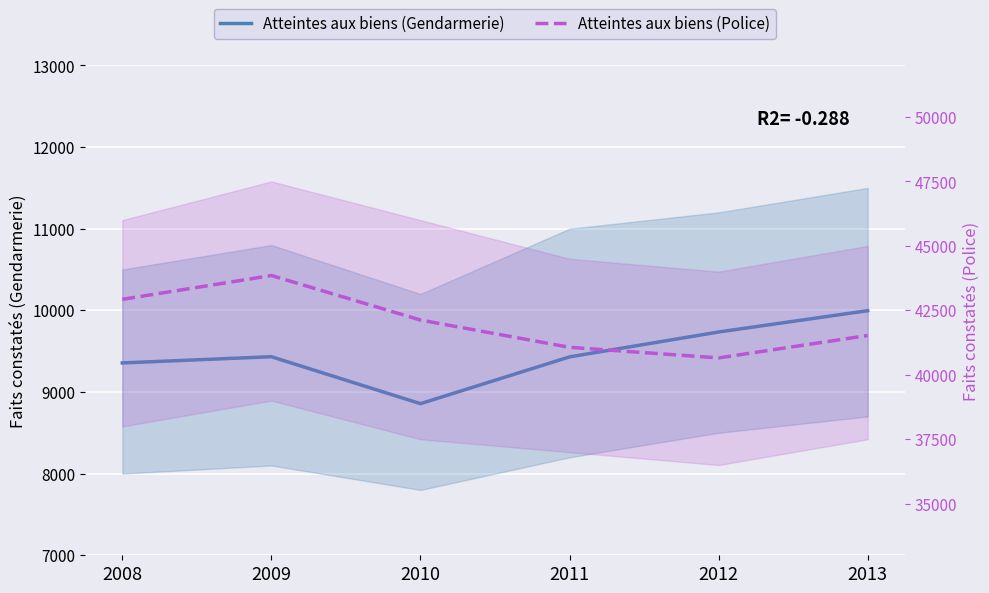

What is the difference between the maximum and minimum values in the Atteintes aux biens (Police) series?

3196